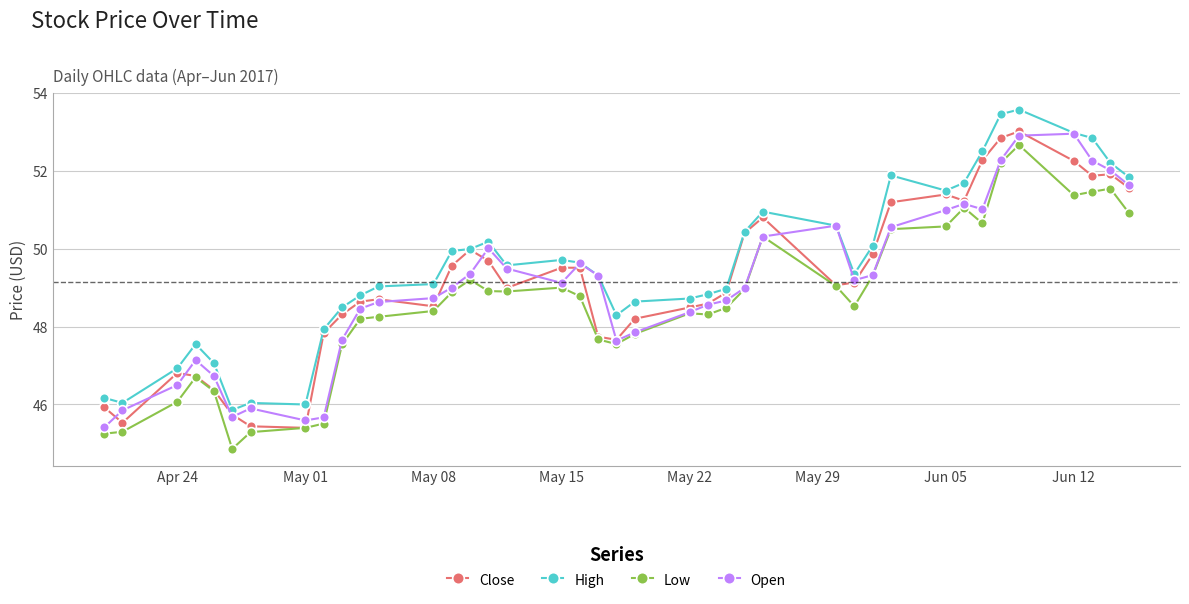

Which series has the largest total across all categories?

High